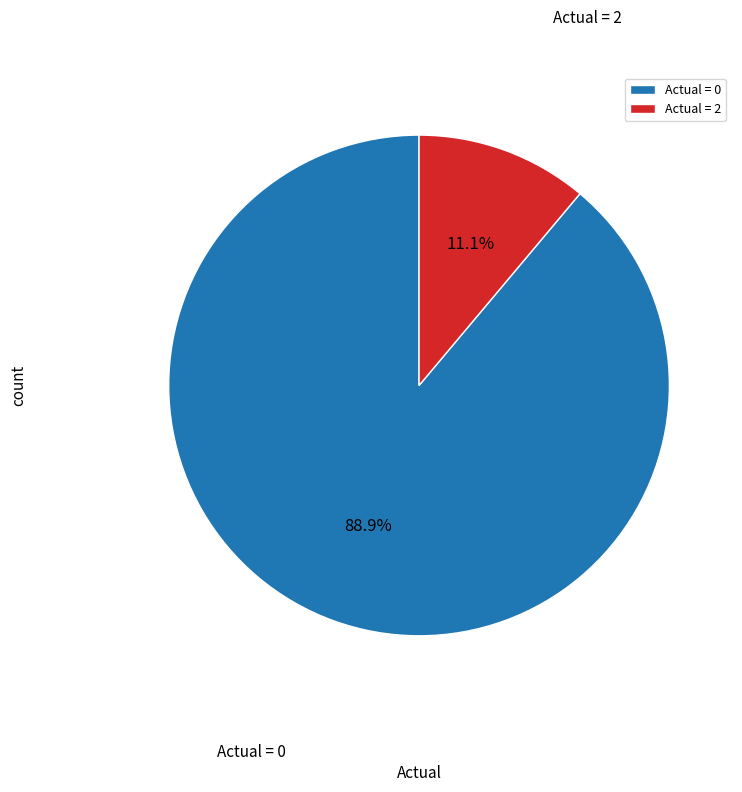

How many segments does this pie chart have?

2